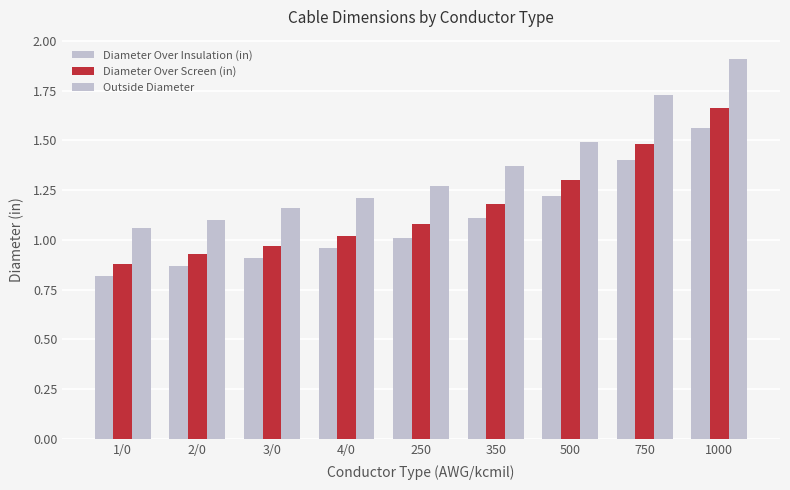

Reading right to left, extract all data points from this chart.

Diameter Over Insulation (in): 1.6	1.4	1.2	1.1	1.0	1.0	0.9	0.9	0.8
Diameter Over Screen (in): 1.7	1.5	1.3	1.2	1.1	1.0	1.0	0.9	0.9
Outside Diameter: 1.9	1.7	1.5	1.4	1.3	1.2	1.2	1.1	1.1